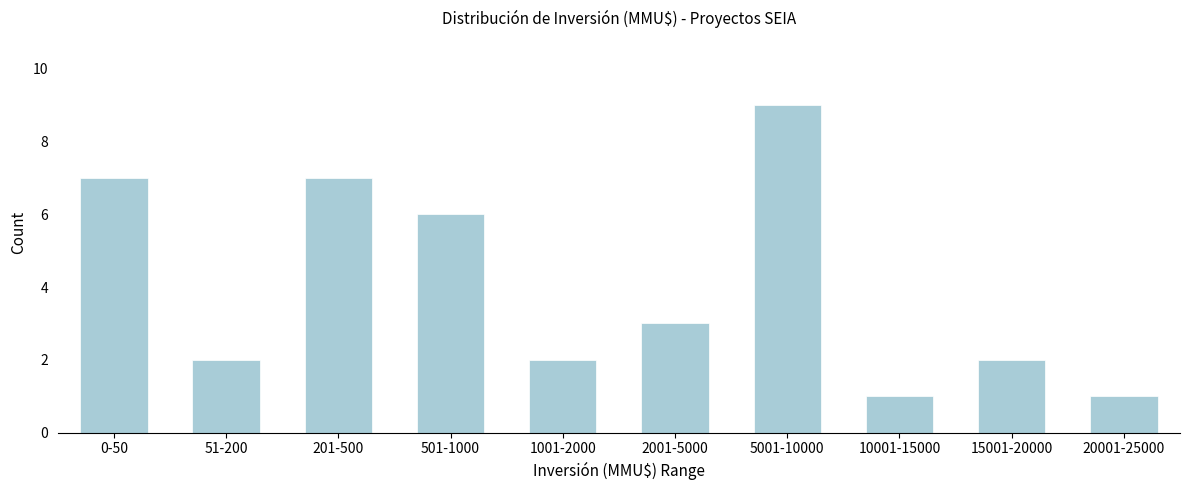

Reading right to left, list all the values displayed in this chart.

1	2	1	9	3	2	6	7	2	7